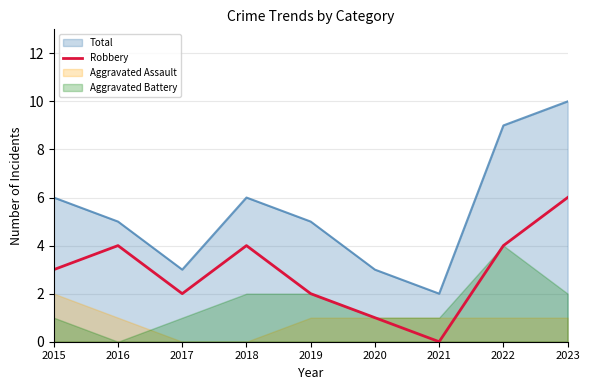

True or false: Total and Robbery cross at least once.

False